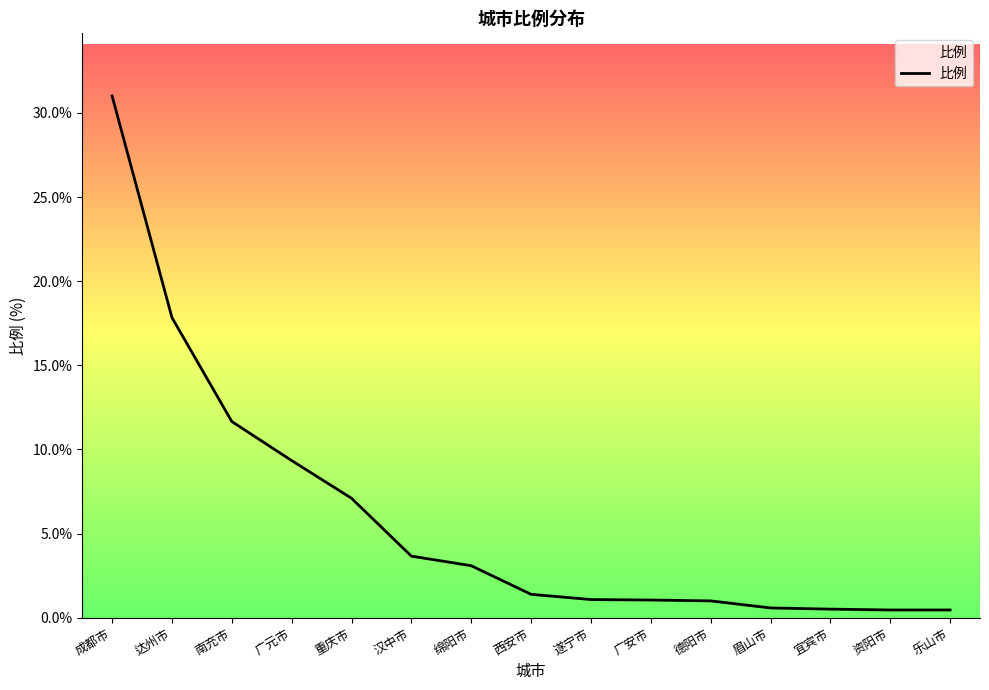

What is the maximum value shown in the chart?

31.0